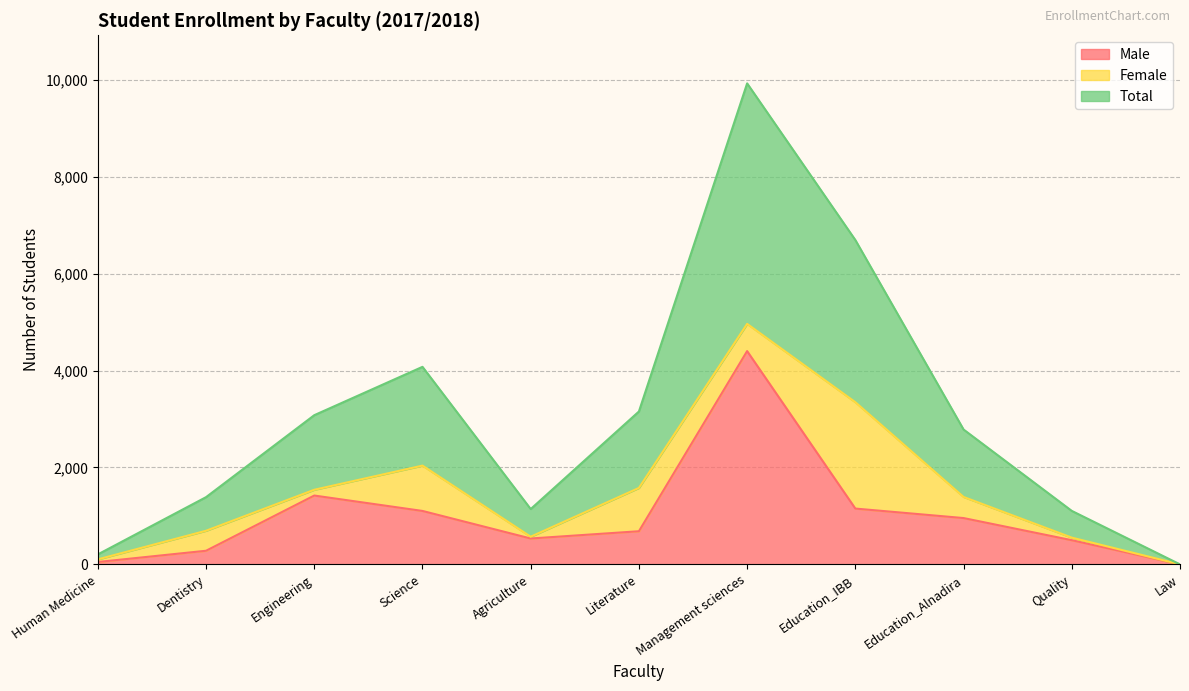

True or false: Total and Male intersect in this chart.

False